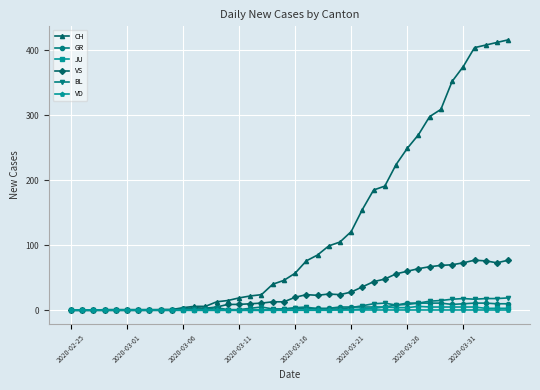

What is the difference between the maximum and minimum values in the CH series?

416